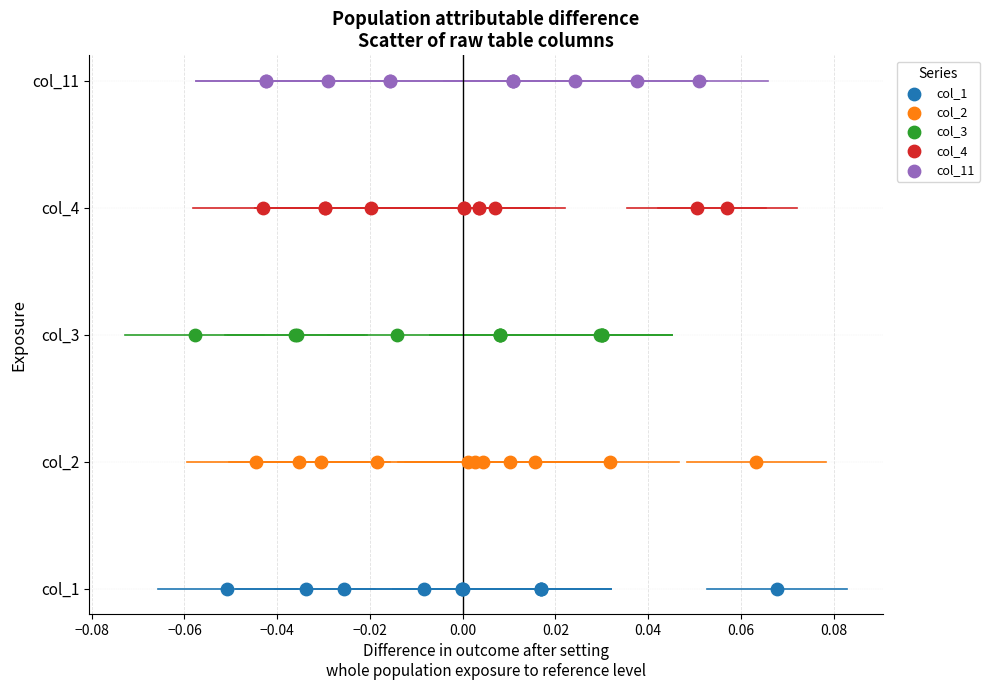

What are all the series names shown in the legend?

col_1, col_2, col_3, col_4, col_11